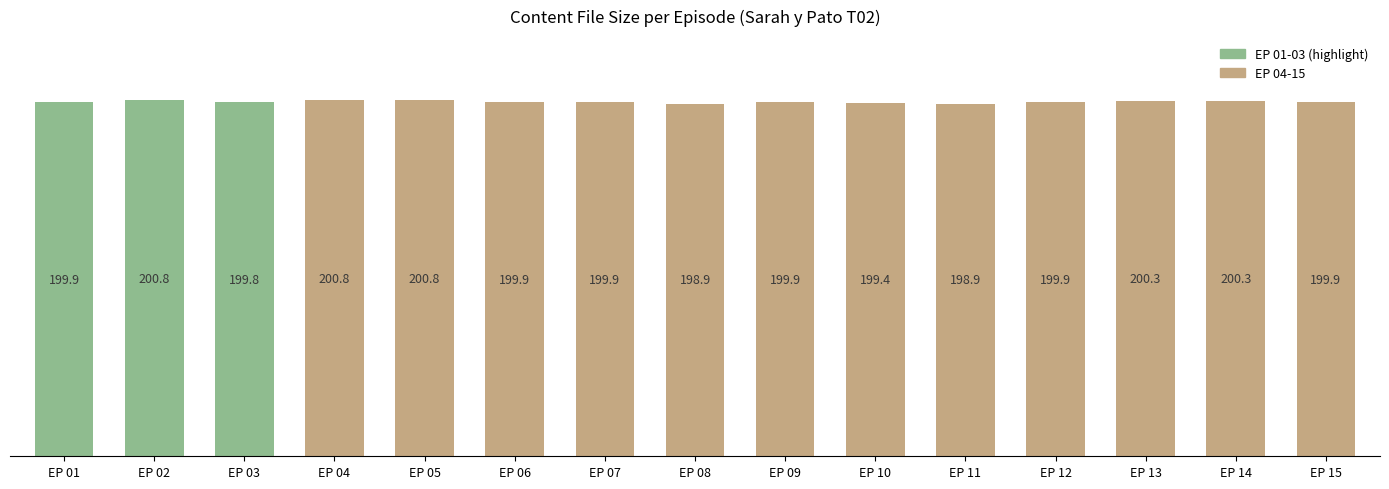

List the labels in order of value, smallest first.

EP 08, EP 11, EP 10, EP 03, EP 06, EP 07, EP 09, EP 12, EP 01, EP 15, EP 13, EP 14, EP 04, EP 02, EP 05